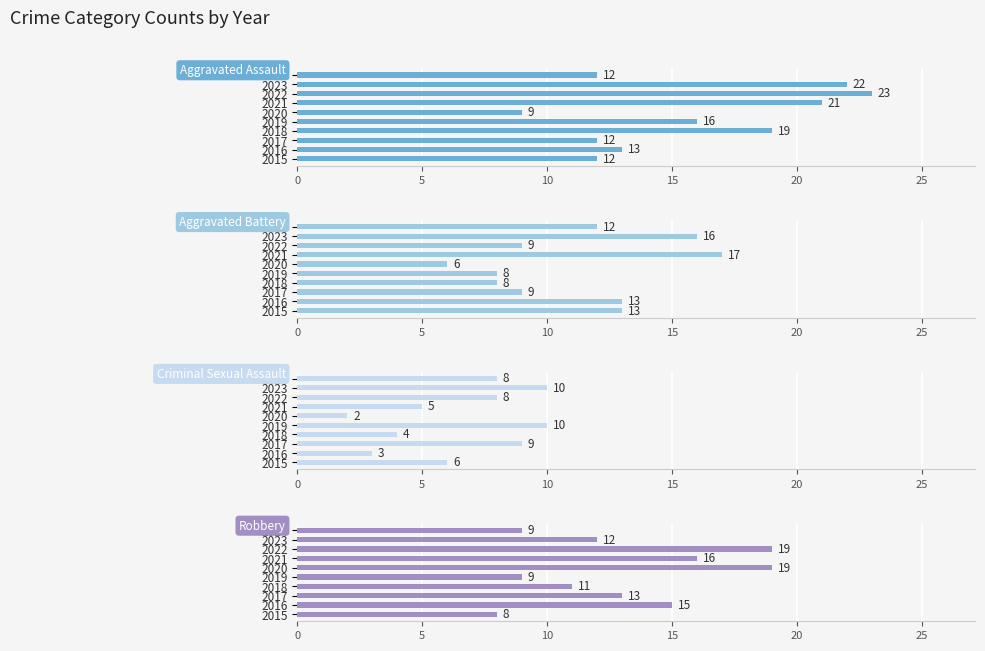

At how many categories does at least one series exceed 14?

7